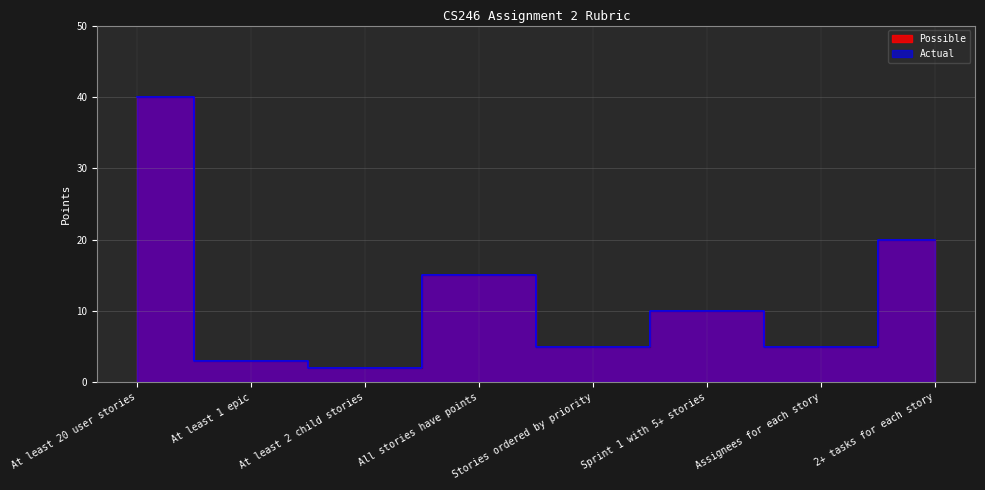

Which series changed the most between At least 20 user stories and At least 1 epic?

Possible